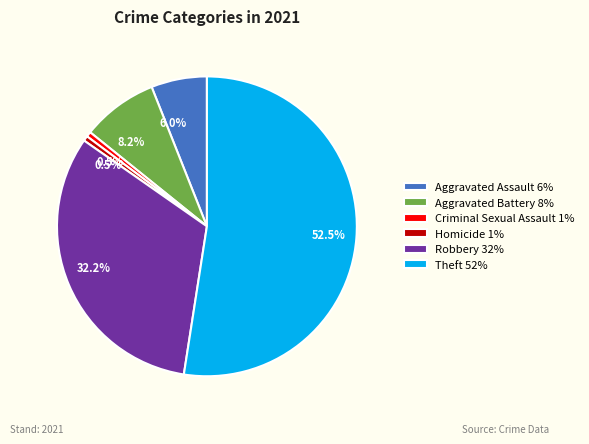

How many segments does this pie chart have?

6